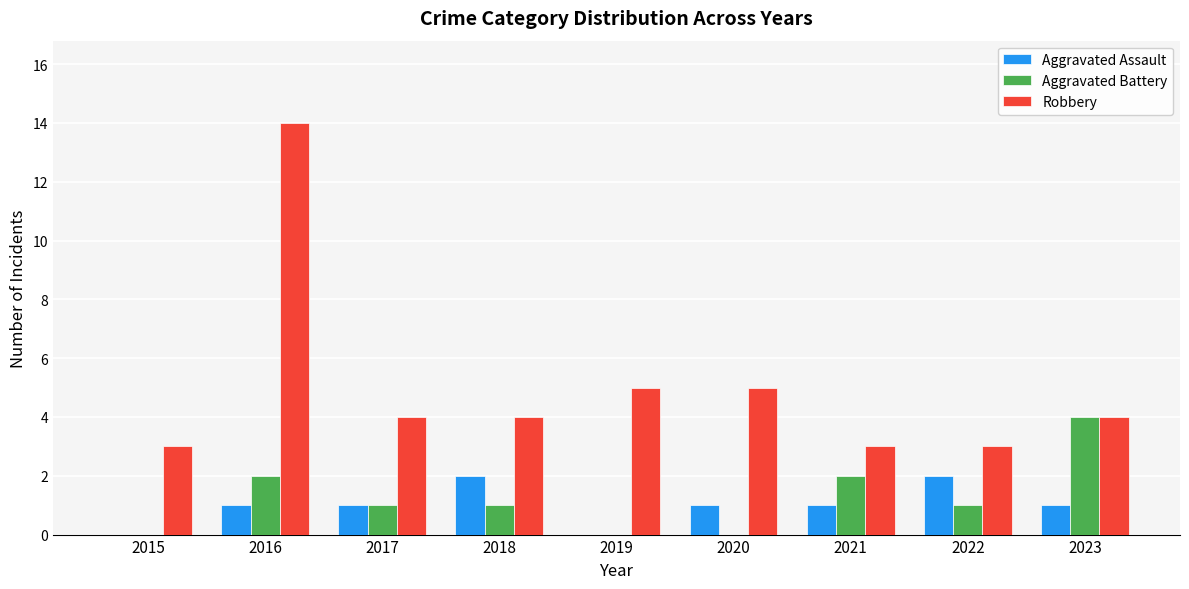

The value of Aggravated Battery at 2022 is 1. True or false?

True